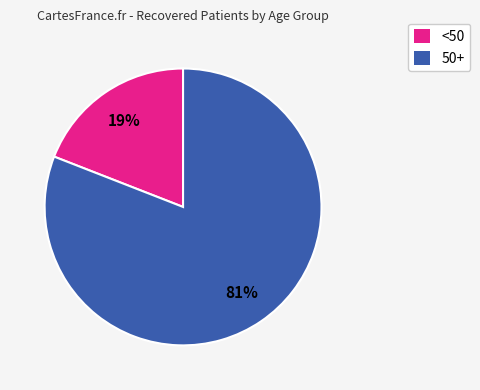

Does any single category account for the majority?

Yes